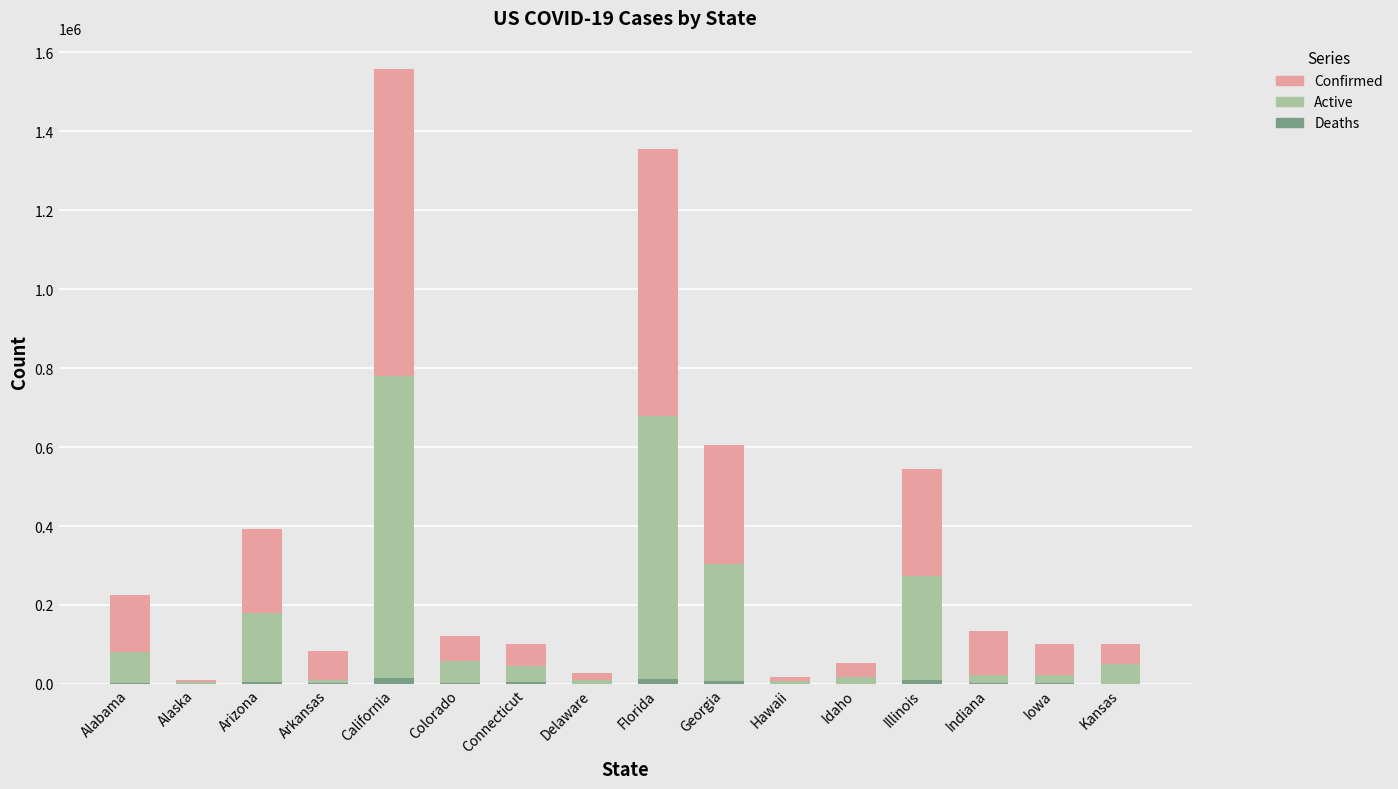

At which category is the sum across all series the highest?

California